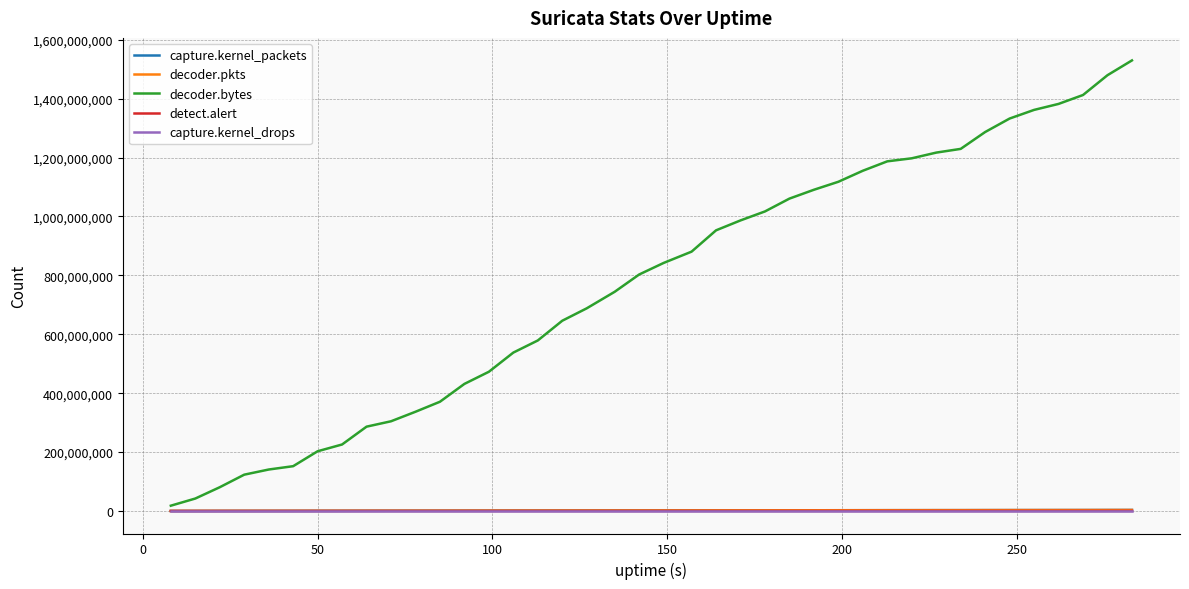

Does the chart have visible grid lines?

Yes